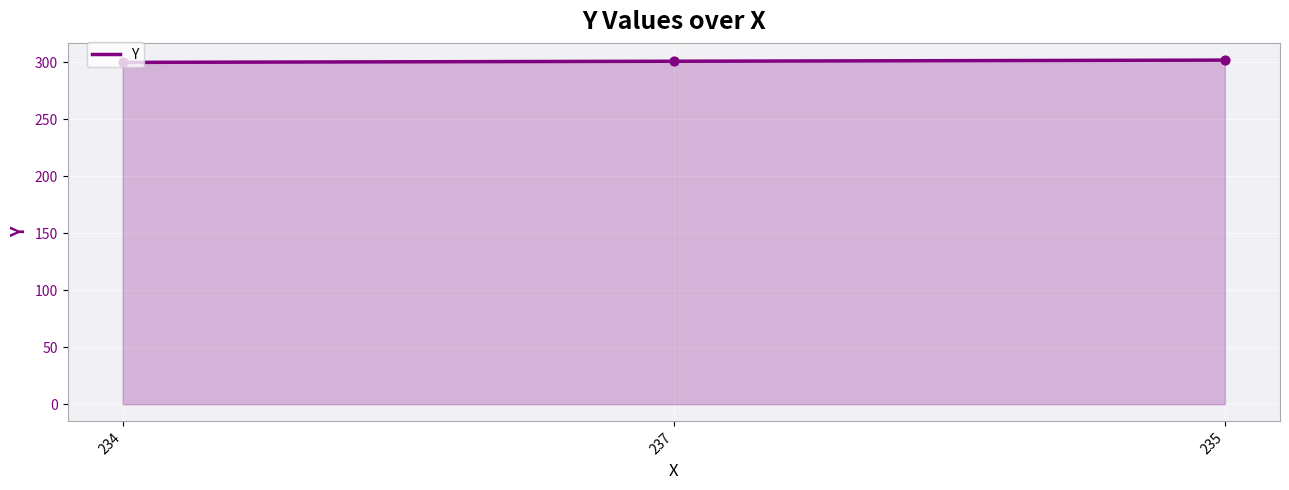

What is the change in value from 234 to 237?

+1